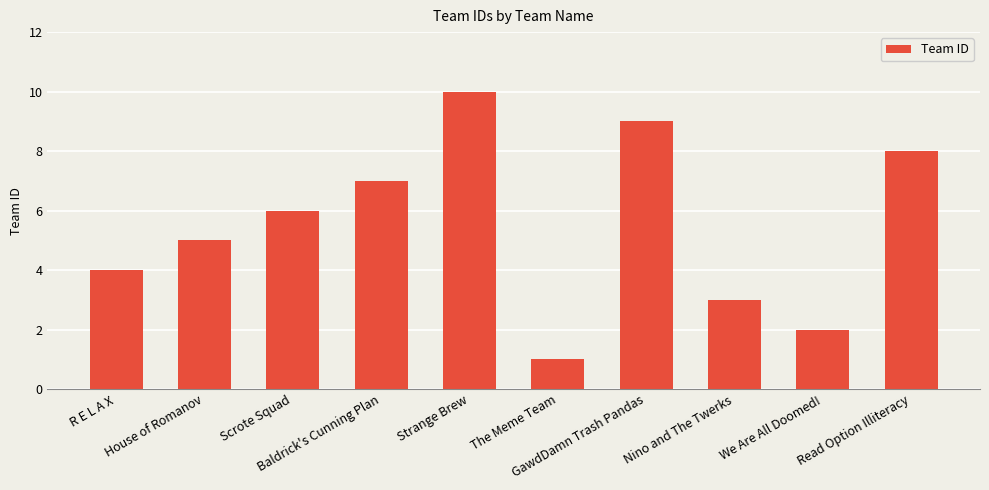

What is the change in value from House of Romanov to Read Option Illiteracy?

+3